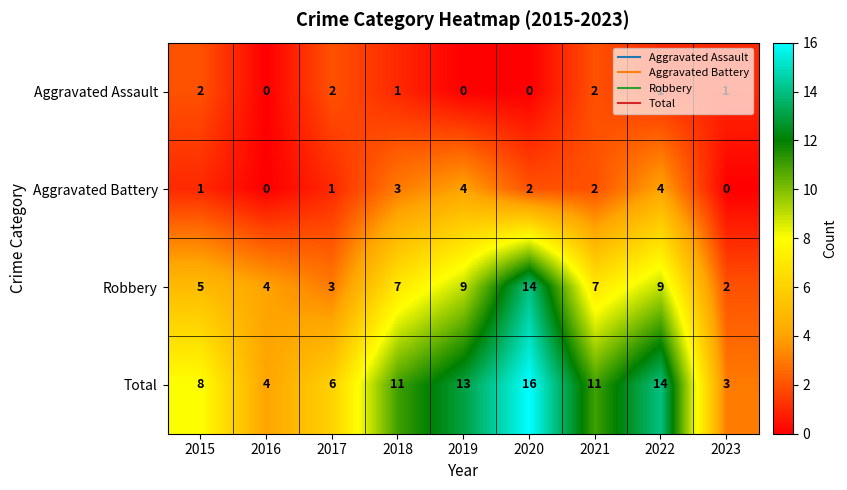

The value of Aggravated Battery at 2021 is 3. True or false?

False